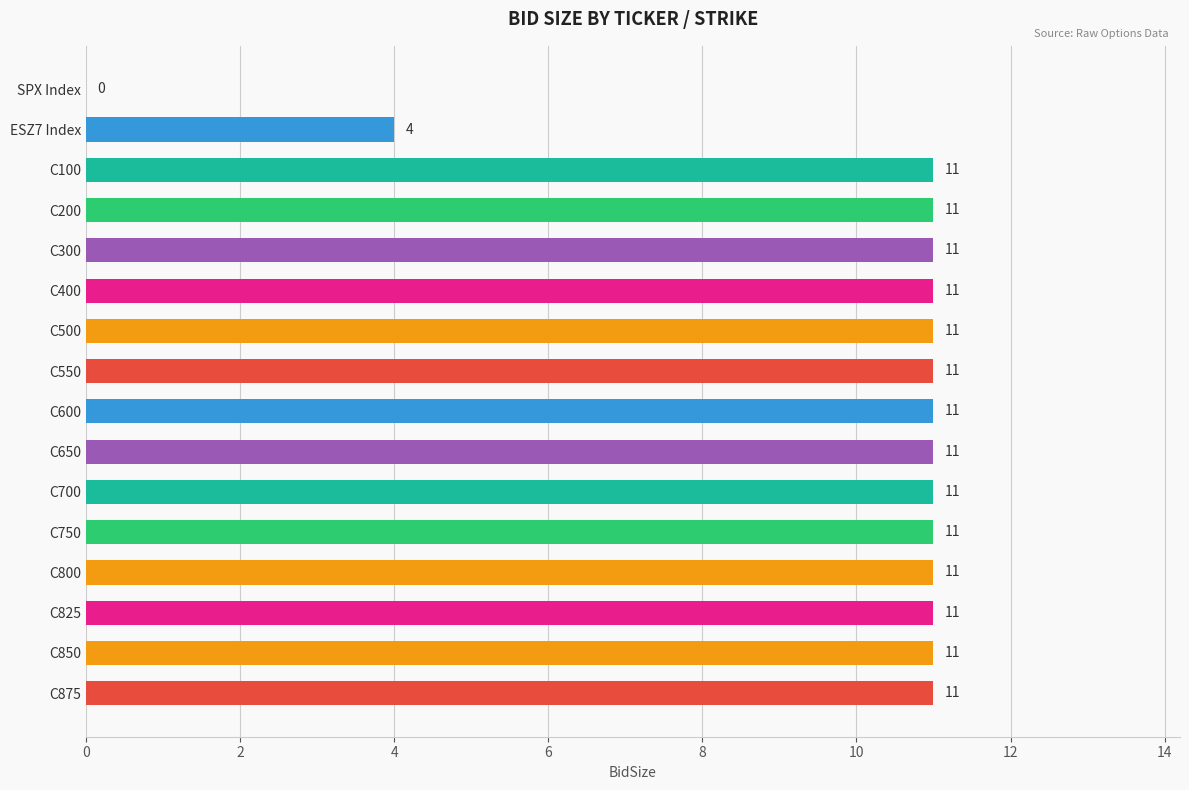

The value at C300 is 11. True or false?

True